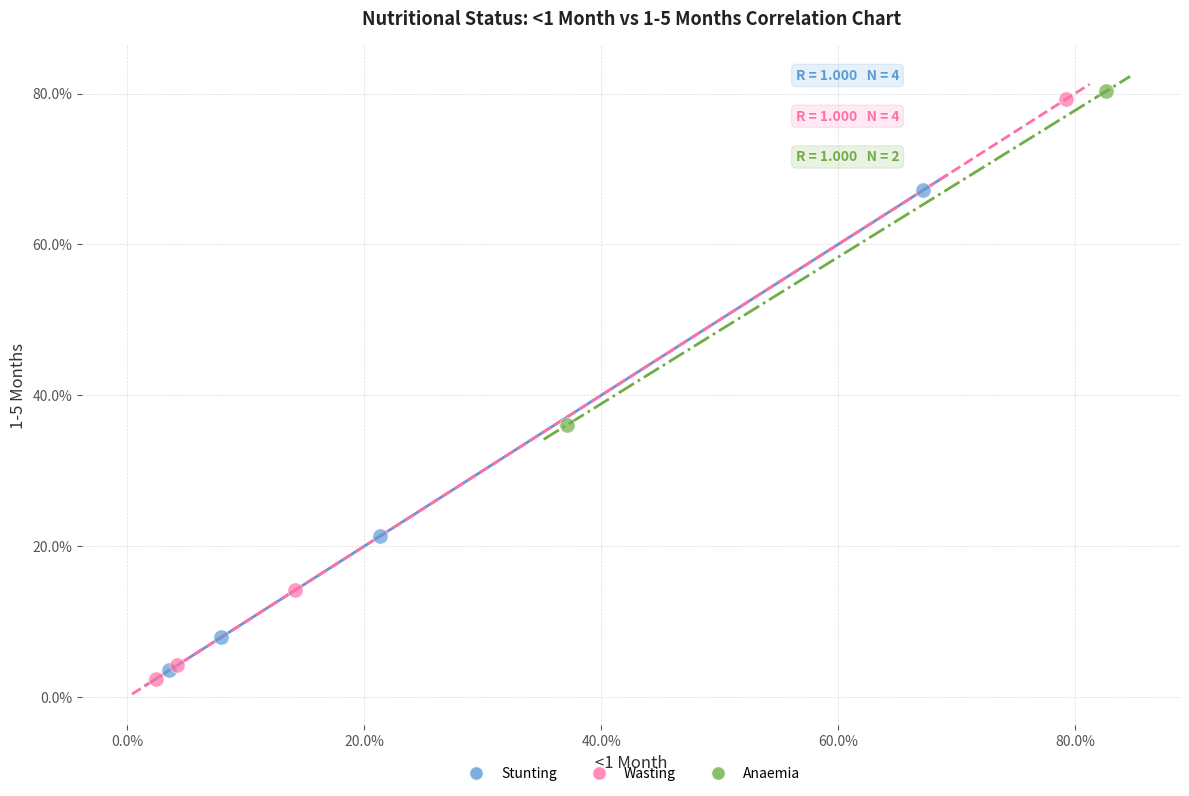

Which series reaches the minimum Y coordinate?

Wasting